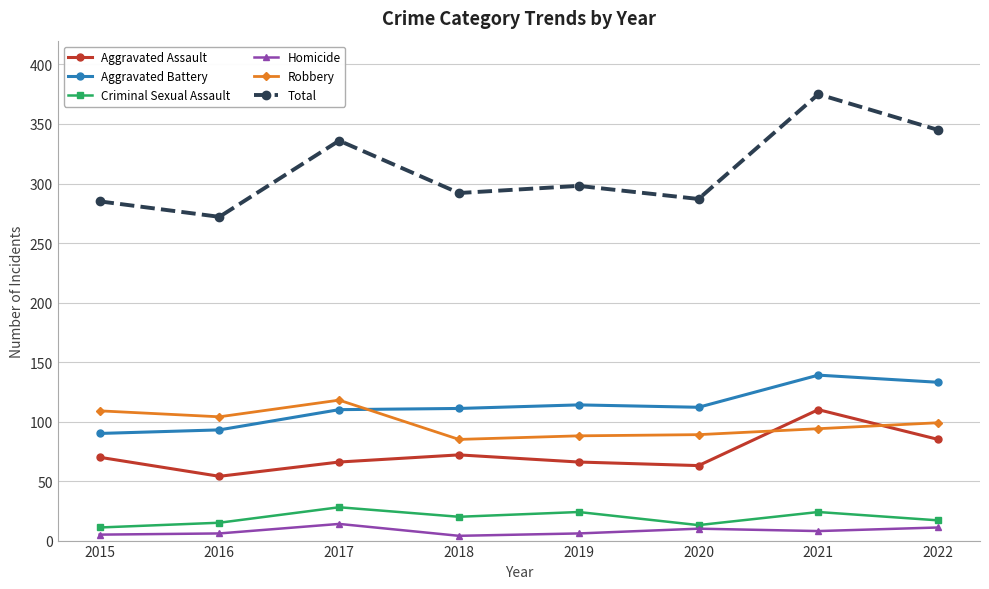

Which series changed the most between 2017 and 2018?

Total